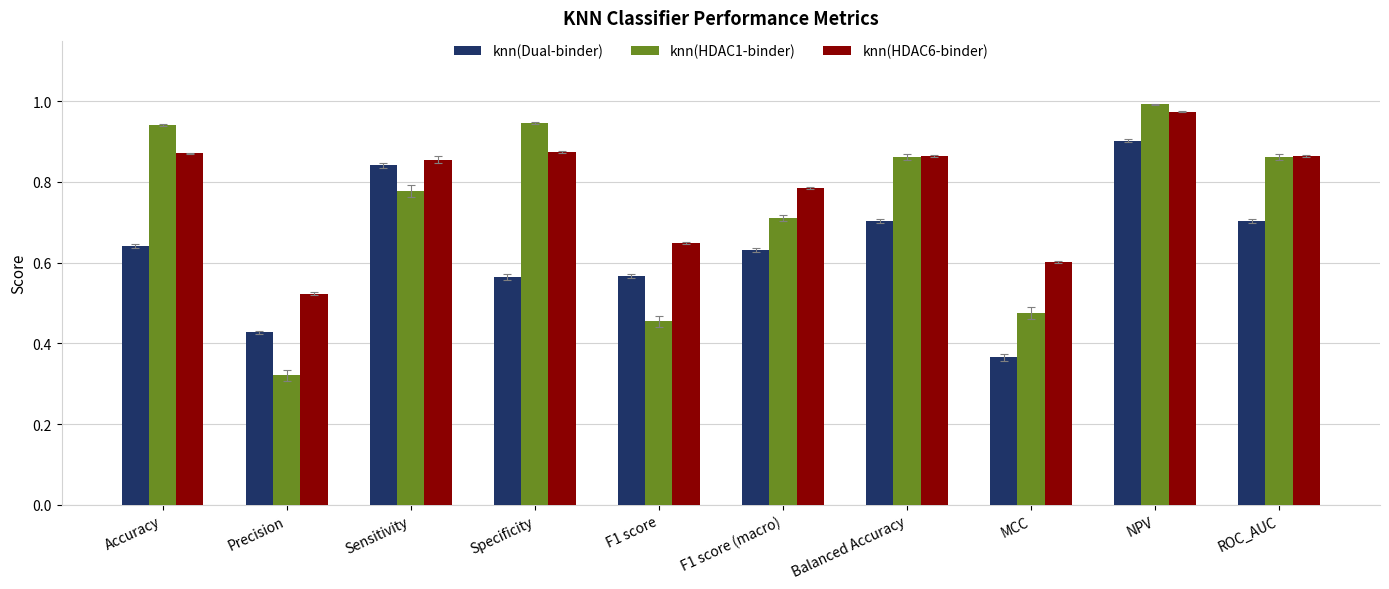

True or false: knn(HDAC6-binder) has a value of 1.4 at Balanced Accuracy.

False